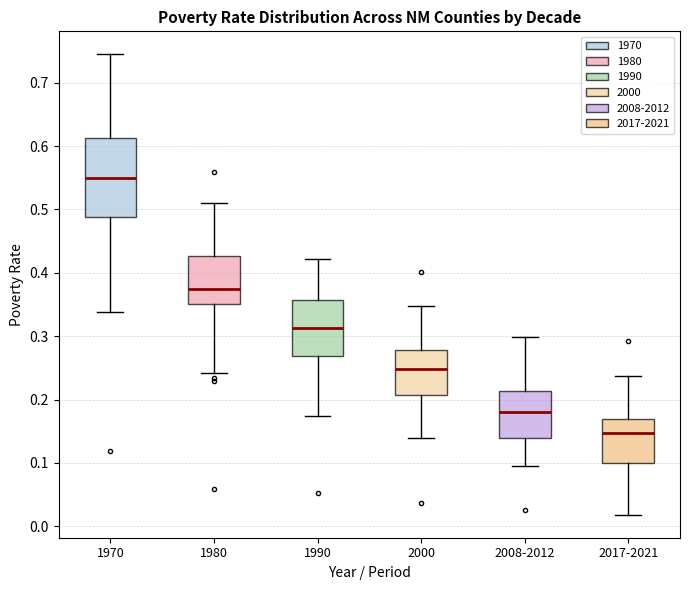

Comparing the boxes themselves (not the whiskers), which one is the tallest?

1970